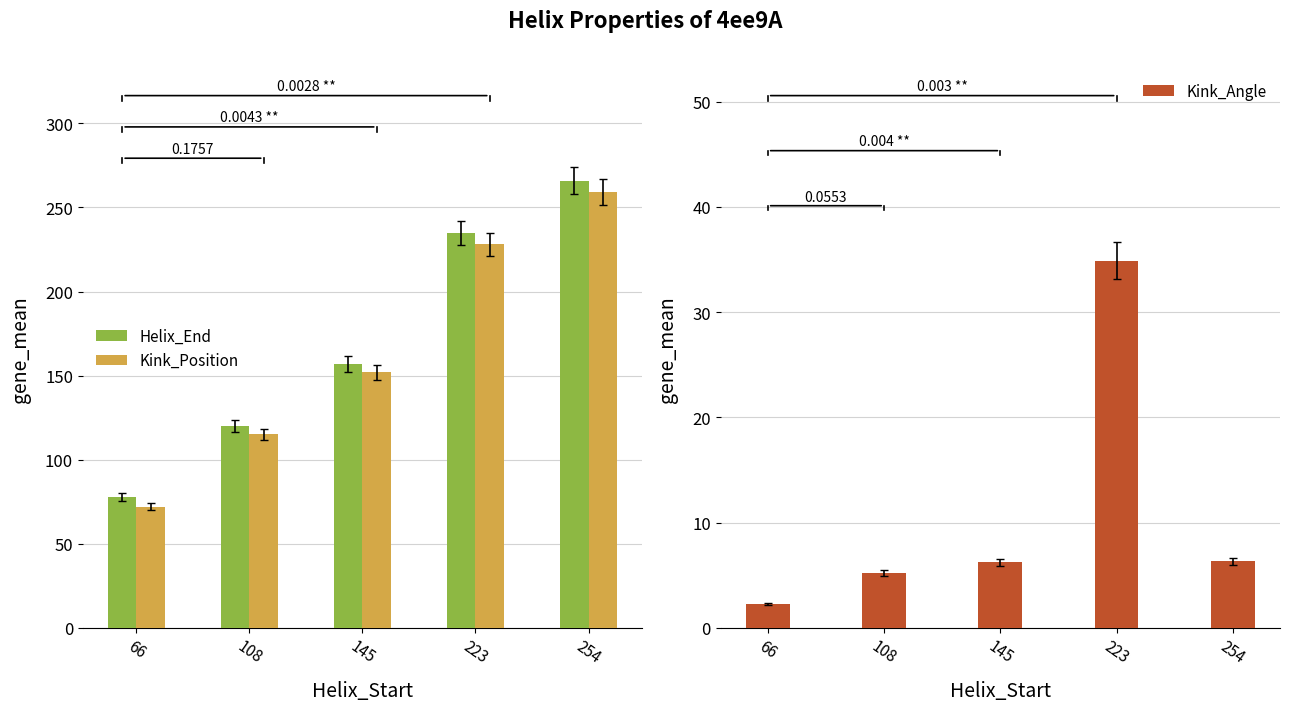

What is the sum of the Kink_Position values at 254 and 145?

411